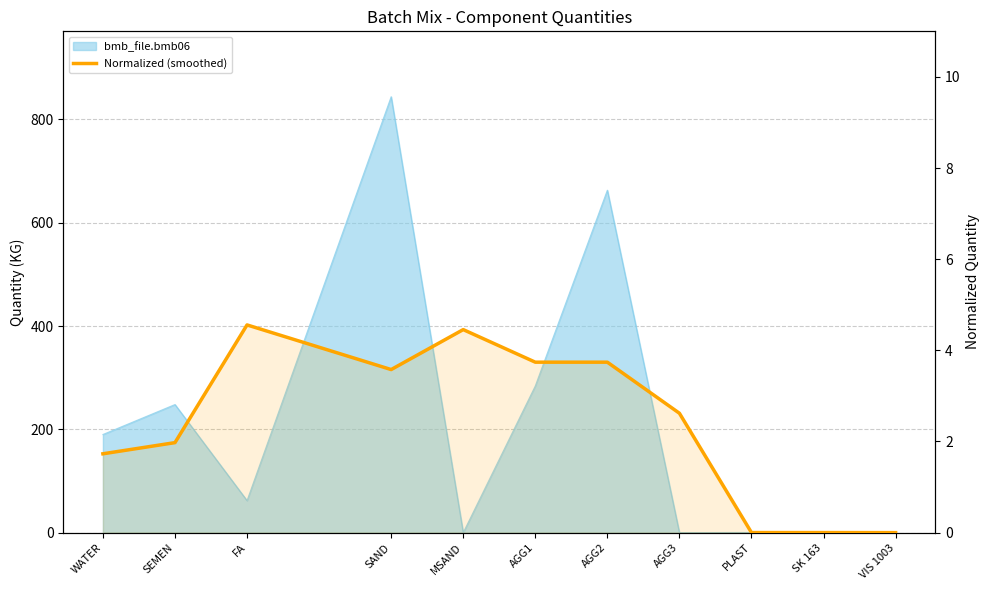

Where is the data nearest to the value 2?

SEMEN